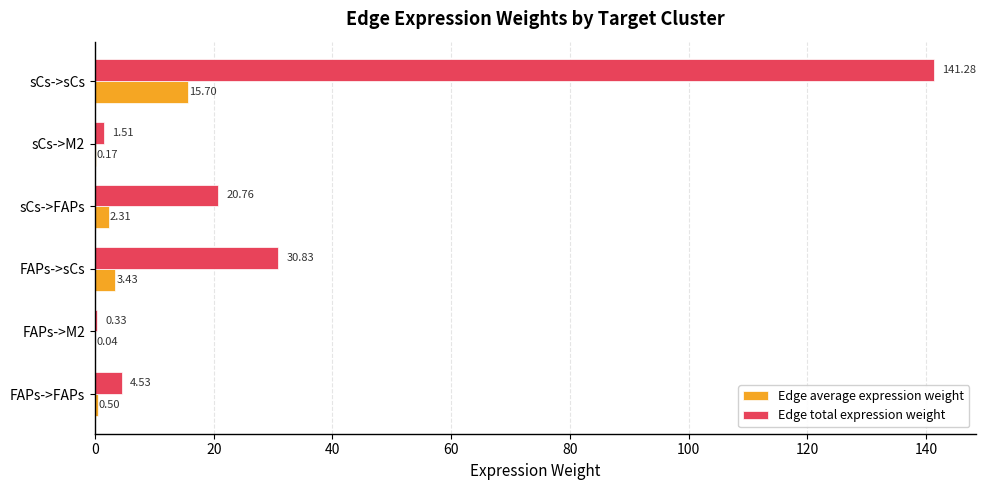

At which category is the sum across all series the highest?

sCs->sCs